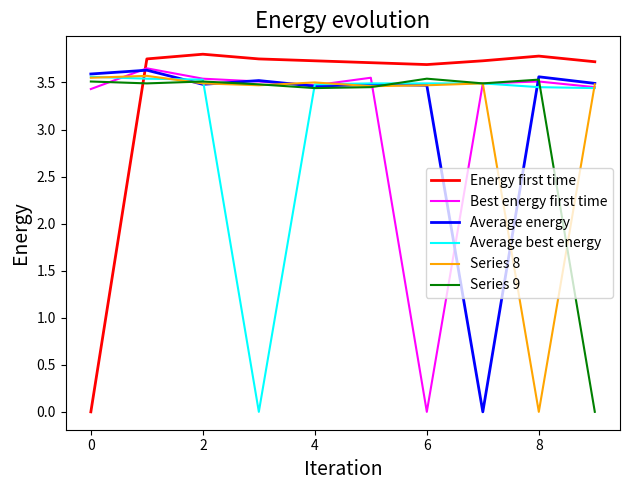

What is the sum of all Series 9 values?

31.4